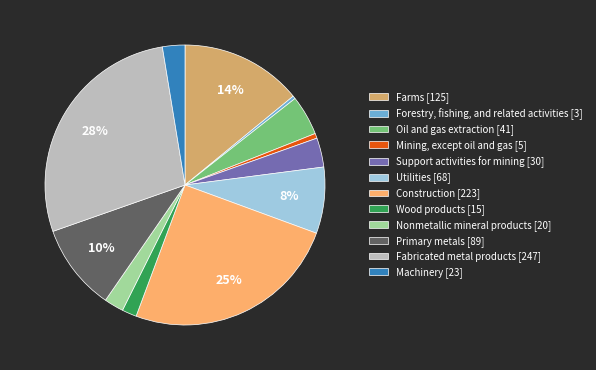

The Support activities for mining slice represents 3% of the pie. True or false?

True